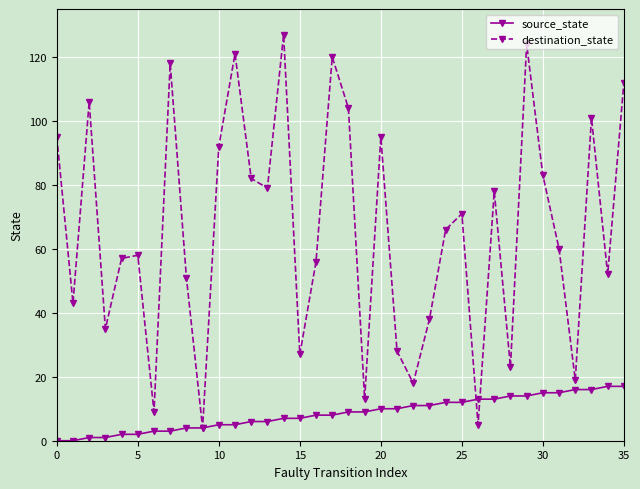

What is the highest value of the destination_state series?

127